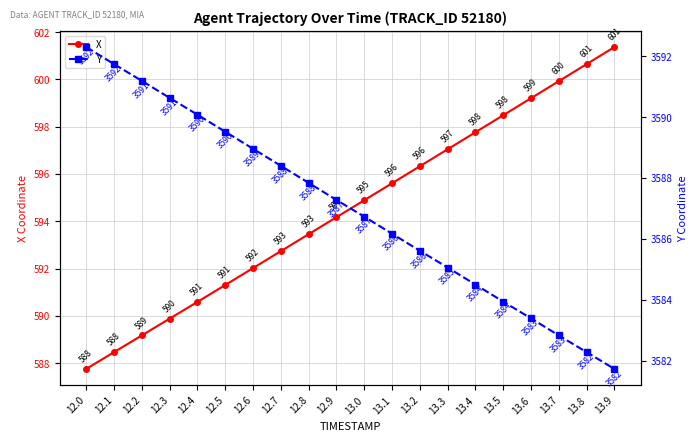

How many data points does each series have?

20